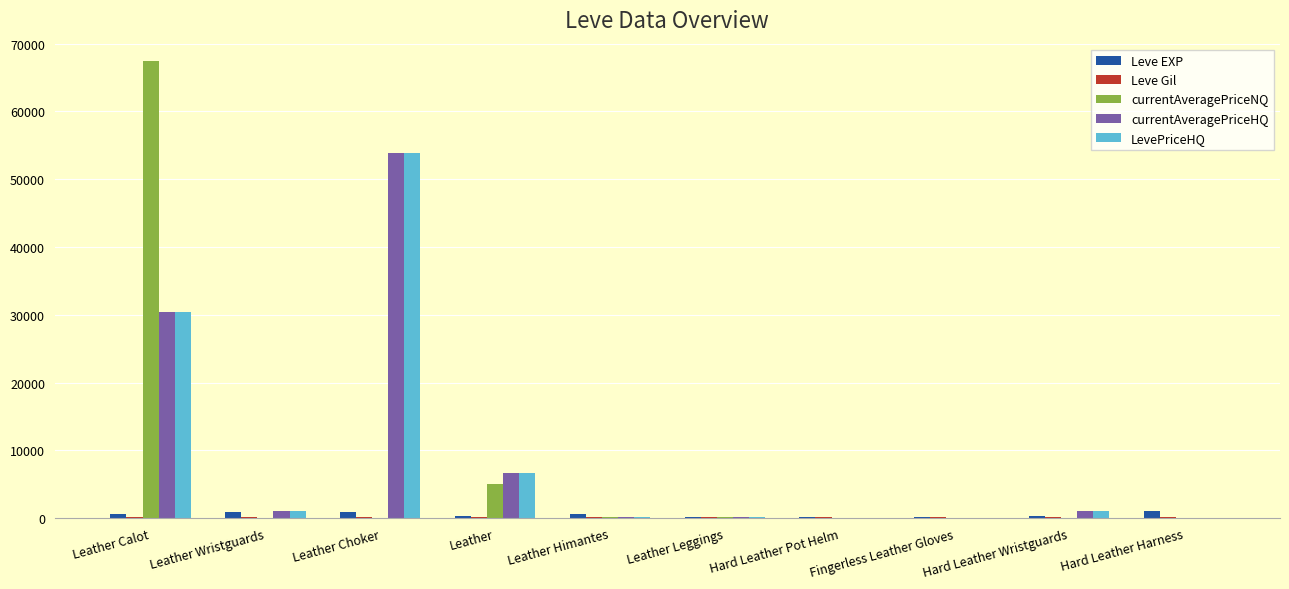

True or false: currentAveragePriceNQ has a value of 0 at Hard Leather Wristguards.

True